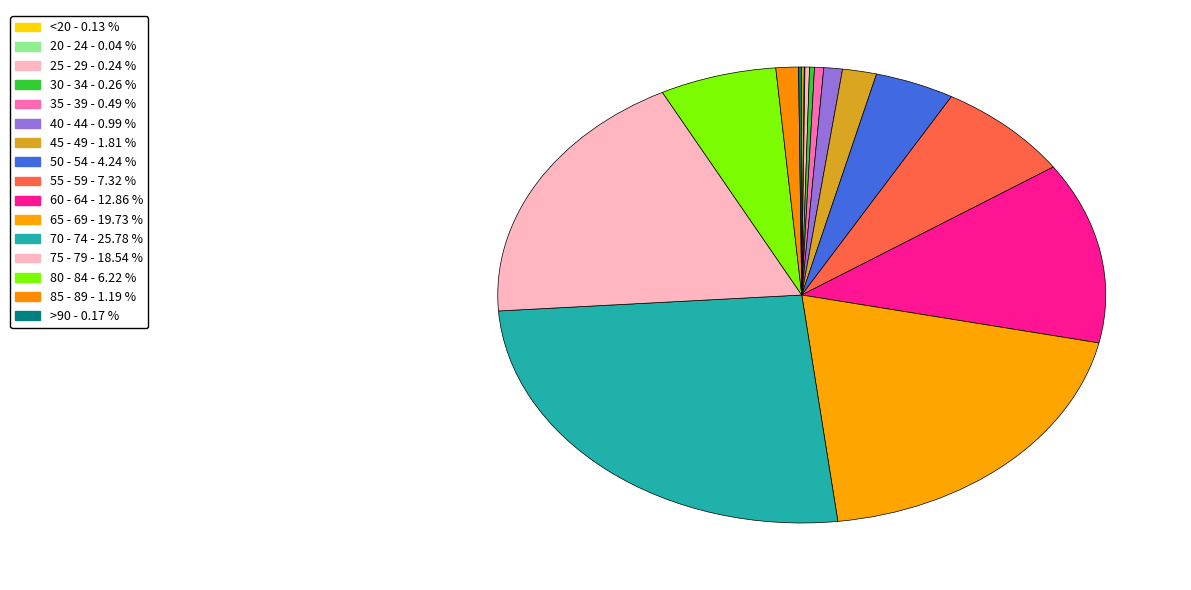

Combined, what portion of the pie is 80 - 84 and <20?

6.3%